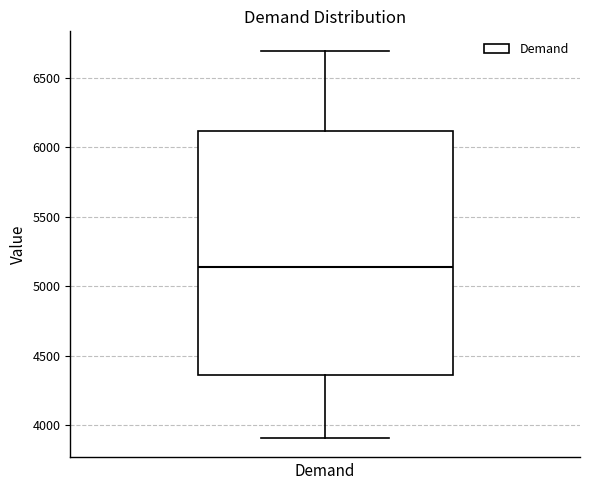

Read this box plot against the y-axis: the position of the median line, the range covered by the box, and the ends of both whiskers. The values are not printed on the chart, so give them approximately, as read against the axis.

median 5150, box 4350 to 6100, whiskers 3900 to 6700